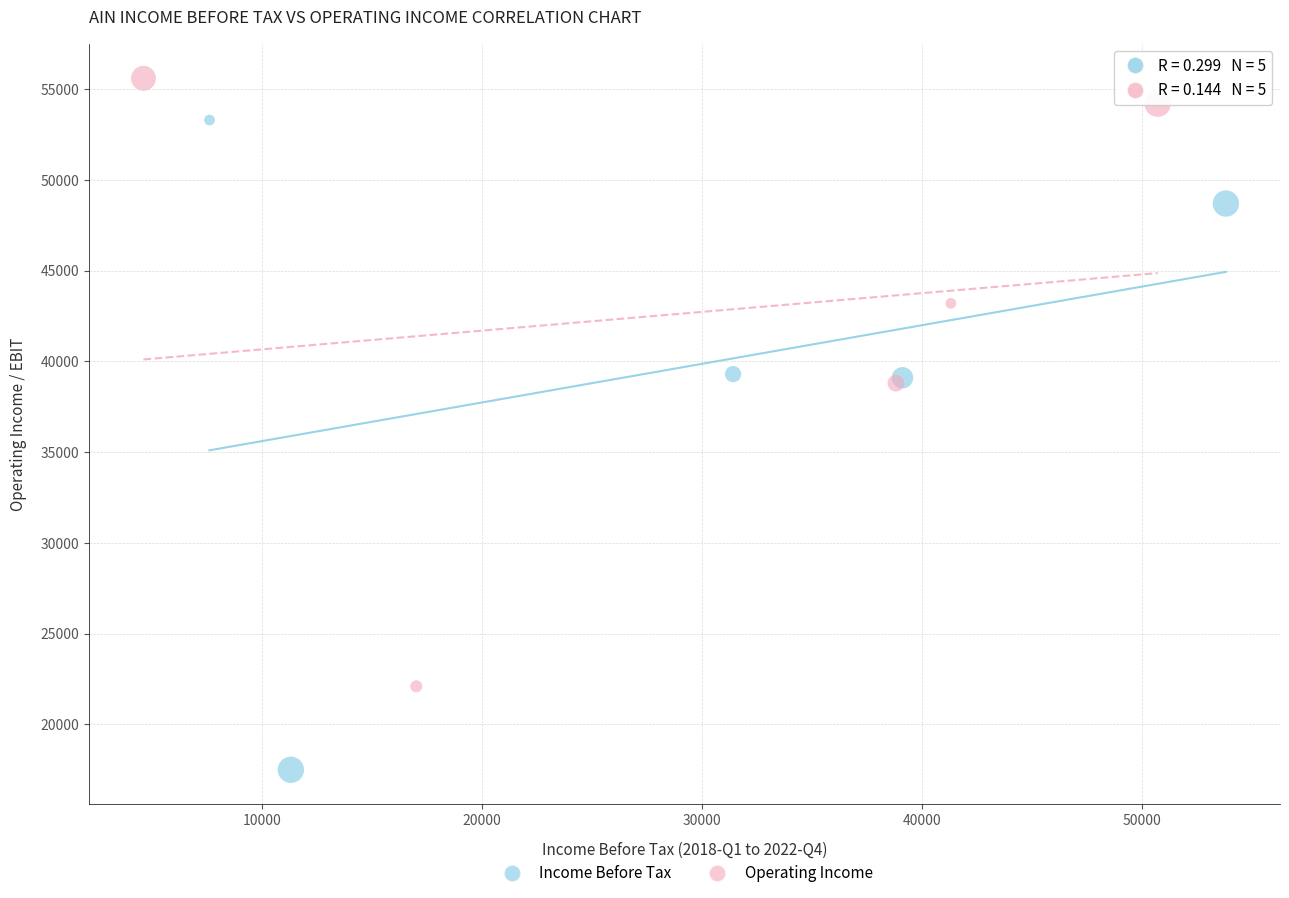

What are all the series names shown in the legend?

Income Before Tax, Operating Income